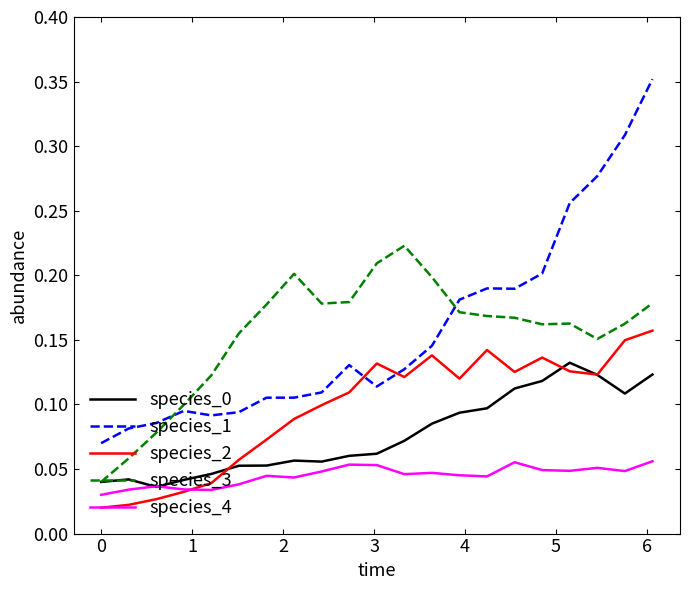

Which series ends up on top after the final intersection of species_1 and species_3?

species_1